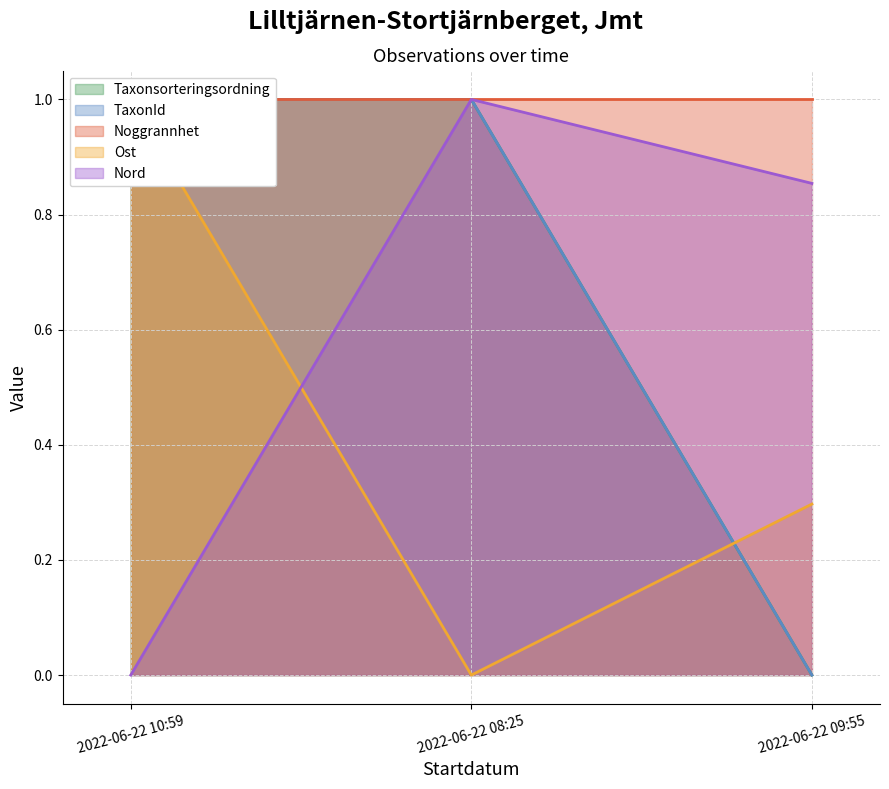

True or false: Taxonsorteringsordning has a value of 0.0 at 2022-06-22 09:55.

True